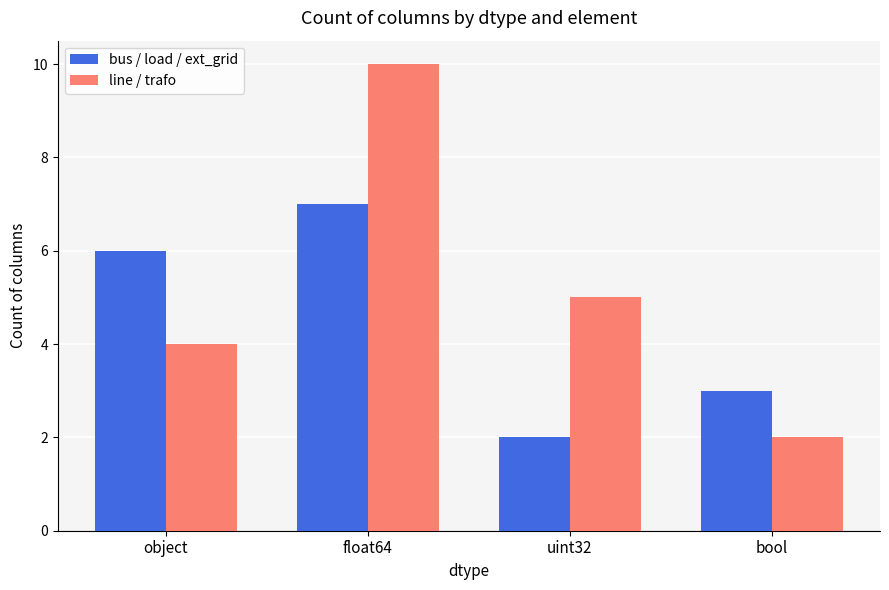

What is the label of the 3rd bar from the right?

float64